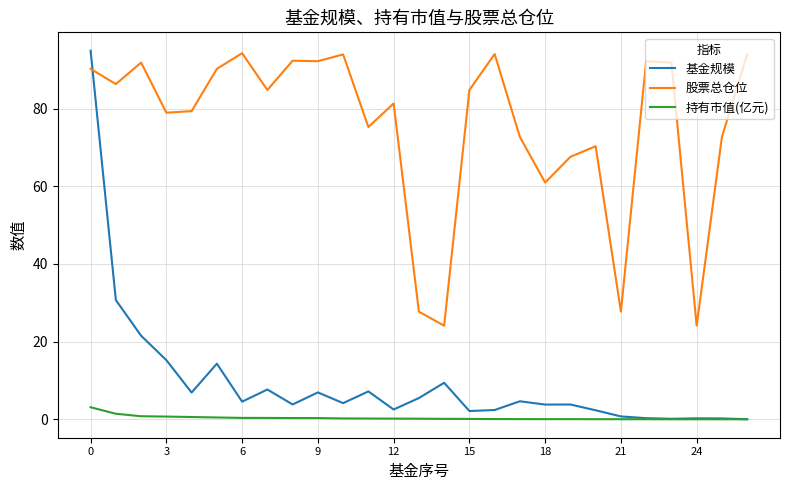

True or false: 股票总仓位 and 持有市值(亿元) intersect in this chart.

False